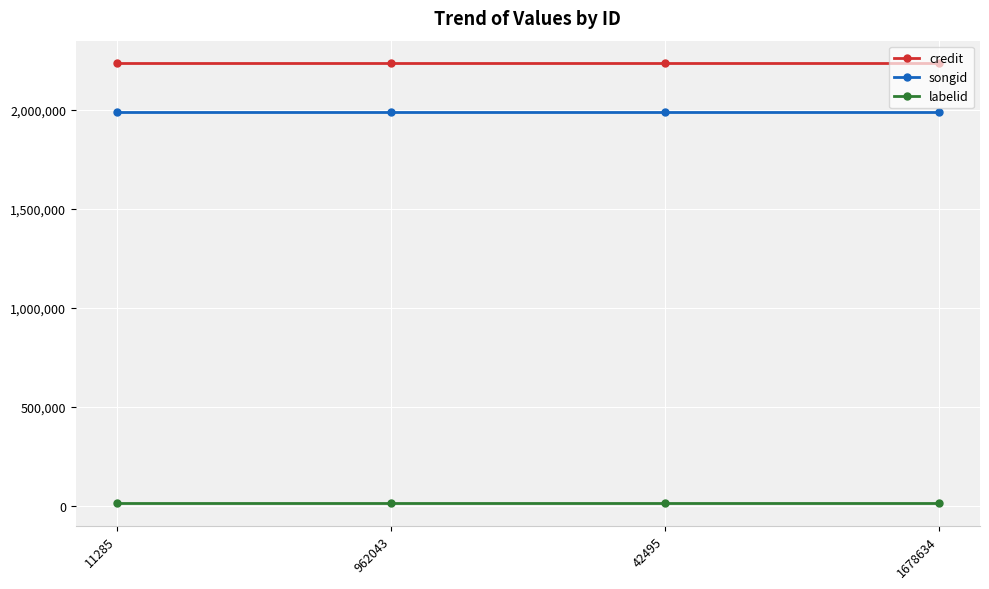

What is the average value of the songid series?

1989025